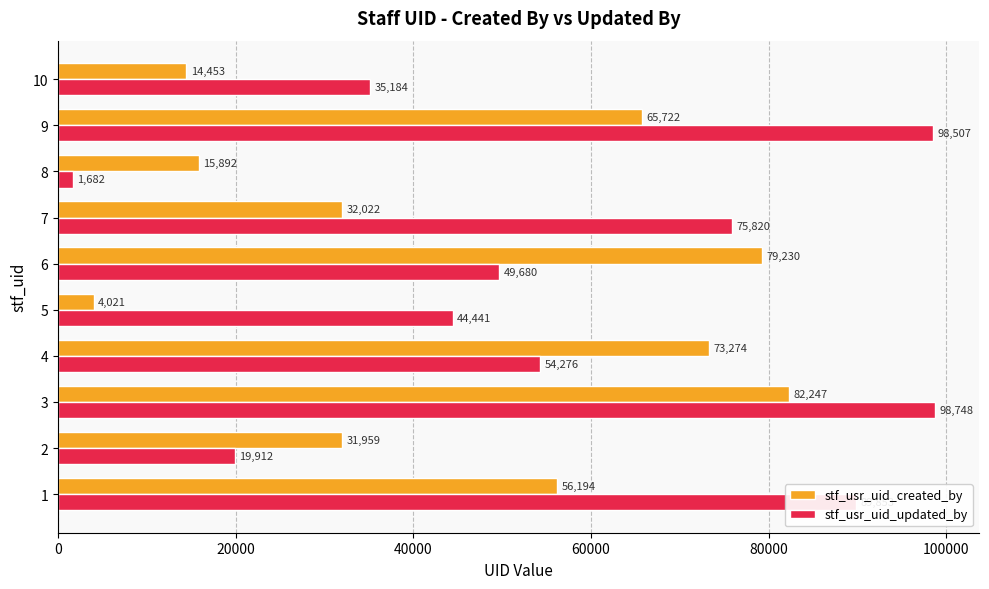

What is the sum of all stf_usr_uid_created_by values?

455014